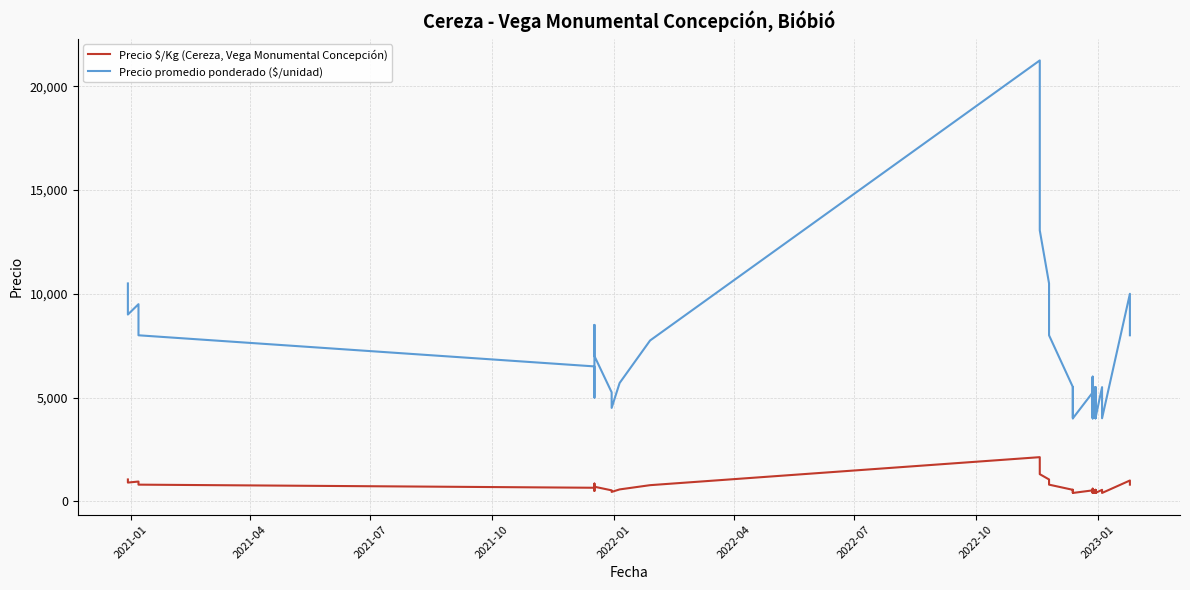

Reading right to left, extract all data points from this chart.

Precio $/Kg (Cereza, Vega Monumental Concepción): 800	1000	400	550	400	550	400	550	450	525	500	600	400	525	450	525	500	600	400	525	400	550	400	550	800	1050	1306	2125	775	570	450	525	700	850	500	650	800	950	900	1050
Precio promedio ponderado ($/unidad): 8000	10000	4000	5500	4000	5500	4000	5500	4500	5250	5000	6000	4000	5250	4500	5250	5000	6000	4000	5250	4000	5500	4000	5500	8000	10500	13059	21250	7750	5700	4500	5250	7000	8500	5000	6500	8000	9500	9000	10500